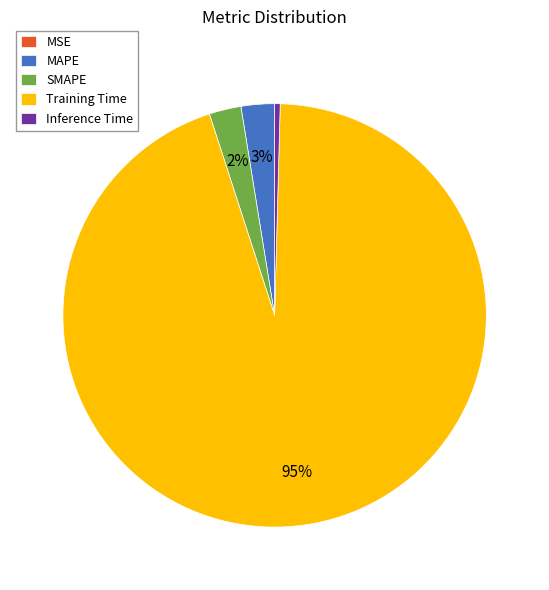

To the nearest percent, what is the difference between the largest and smallest slice percentages?

95%